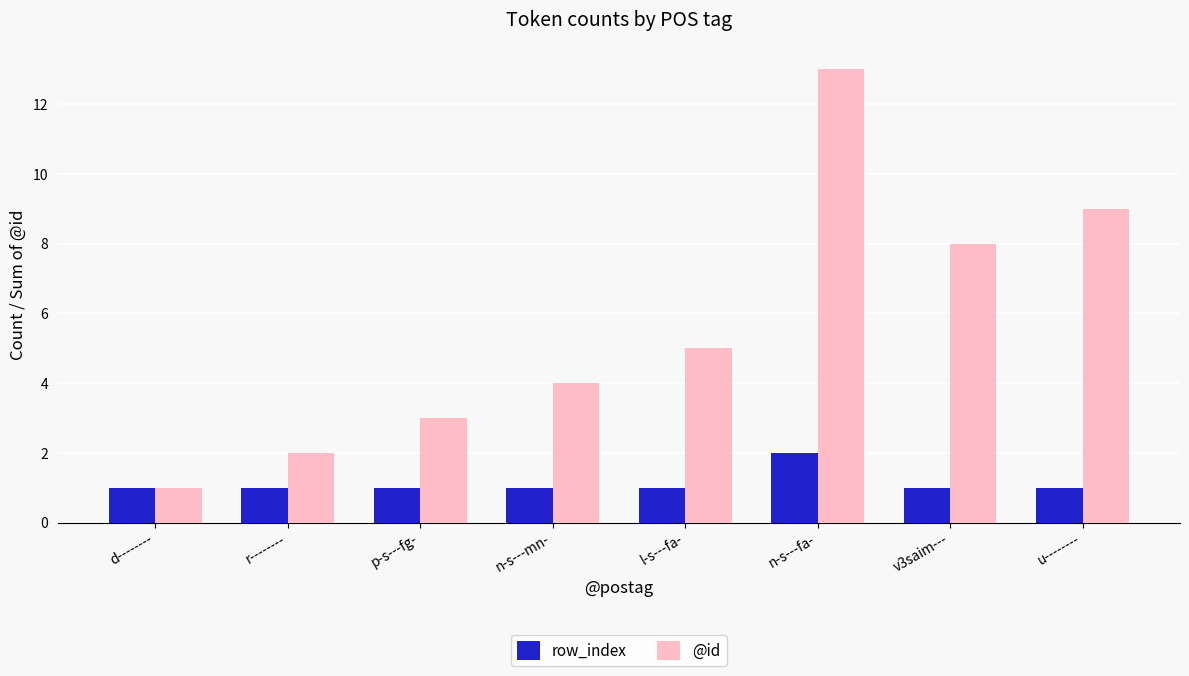

What is the difference between the maximum and minimum values in the row_index series?

1